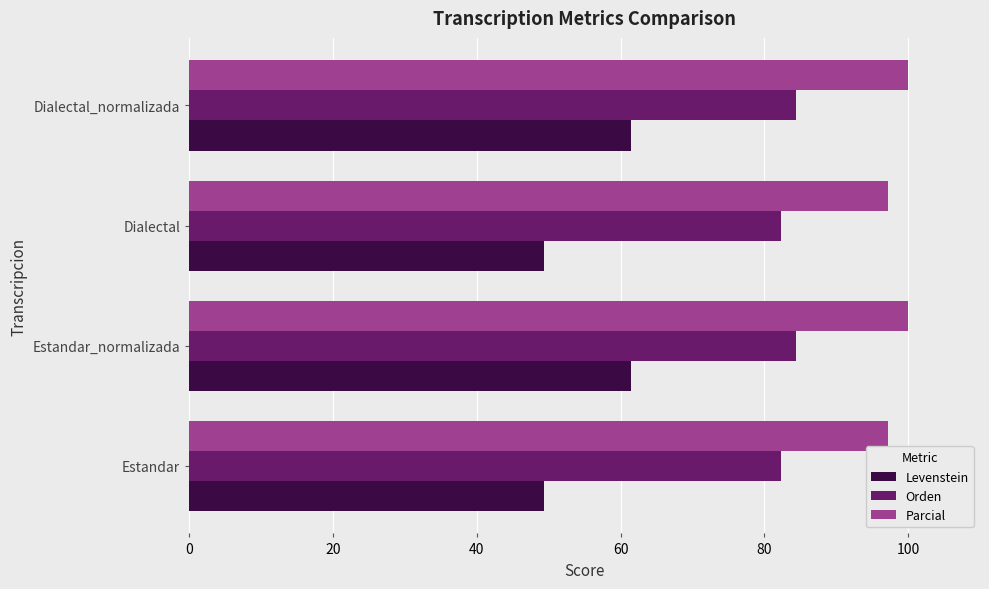

Which series has the largest total across all categories?

Parcial